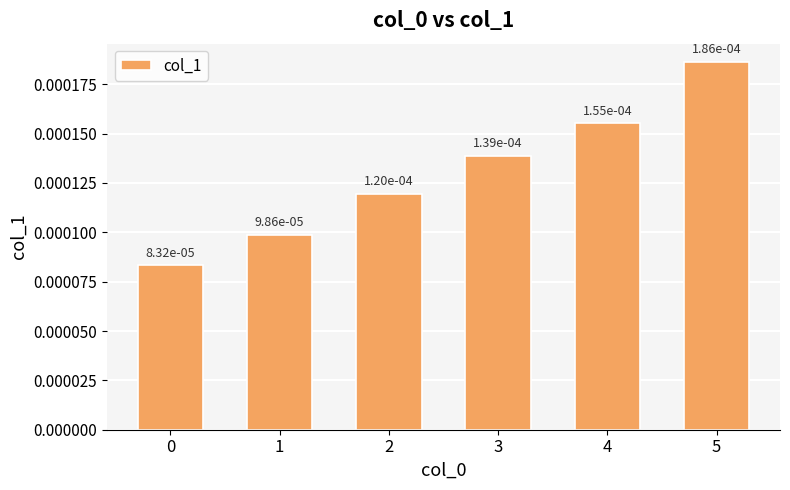

Which category has the highest value across all series?

5